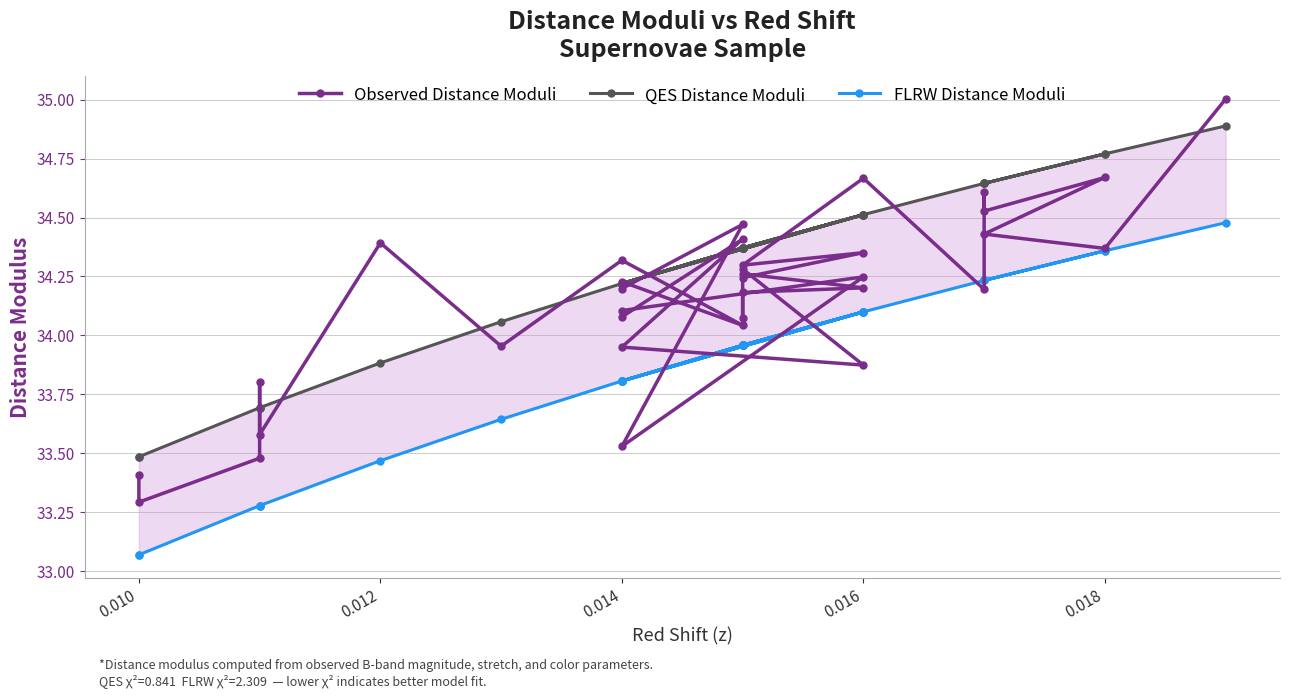

Count the number of data series in this chart.

3